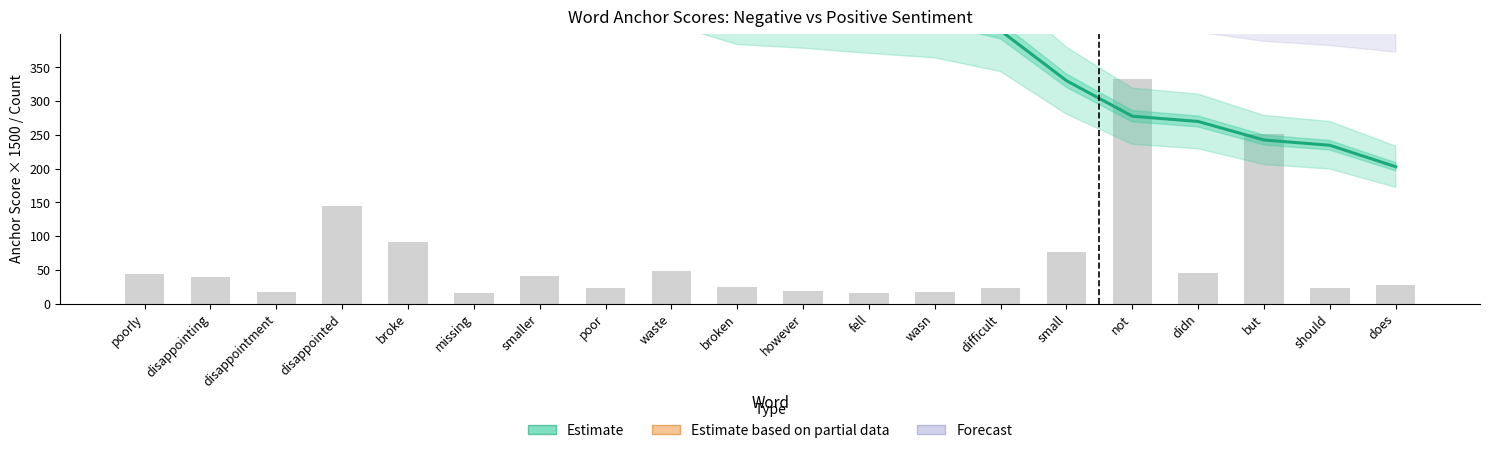

Is it true that neg_total equals 23.7 at disappointment?

False